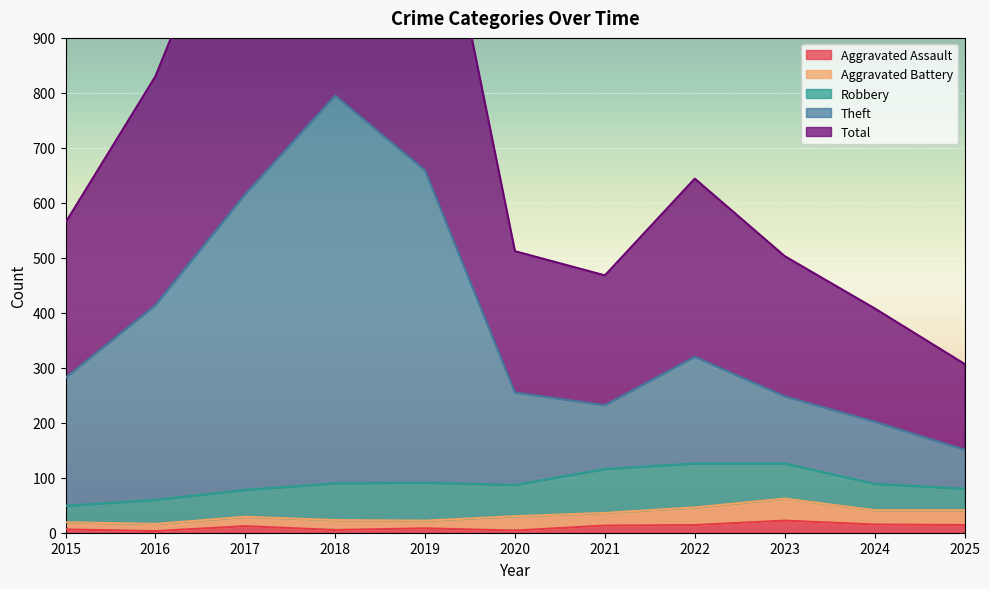

True or false: Theft and Aggravated Assault cross at least once.

False